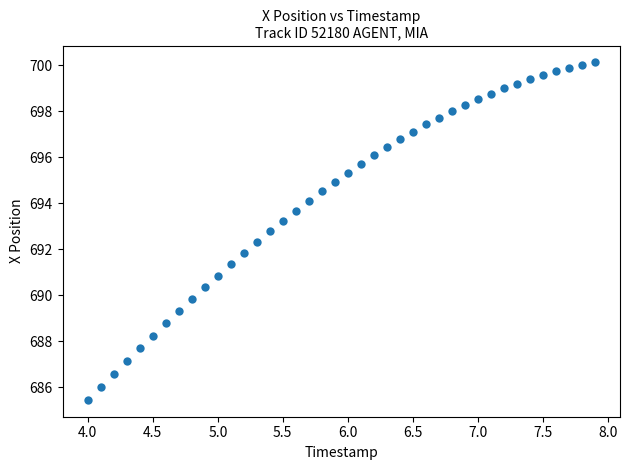

What is the range of X values (max minus min)?

3.9